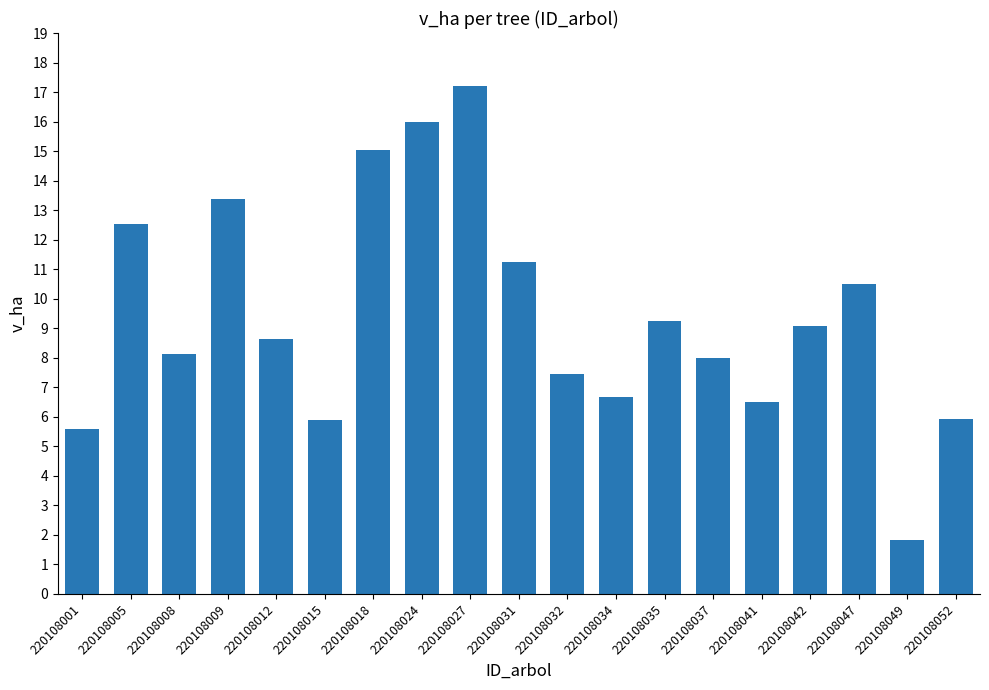

What is the greatest value displayed?

17.2